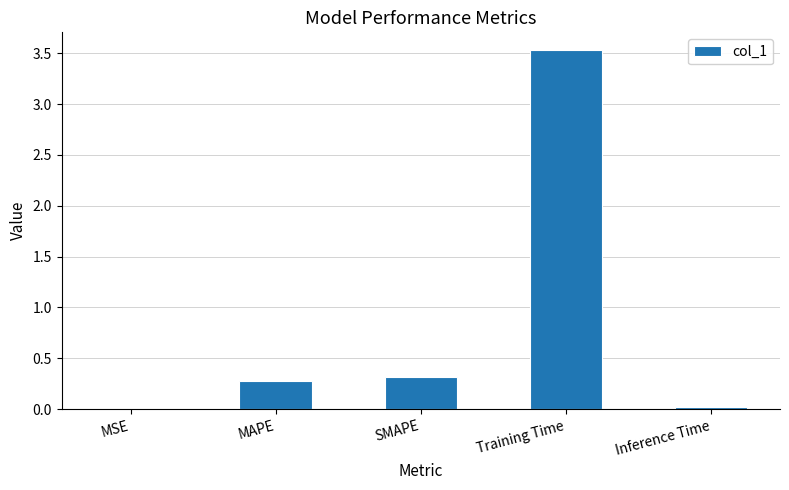

Which category has the highest value across all series?

Training Time